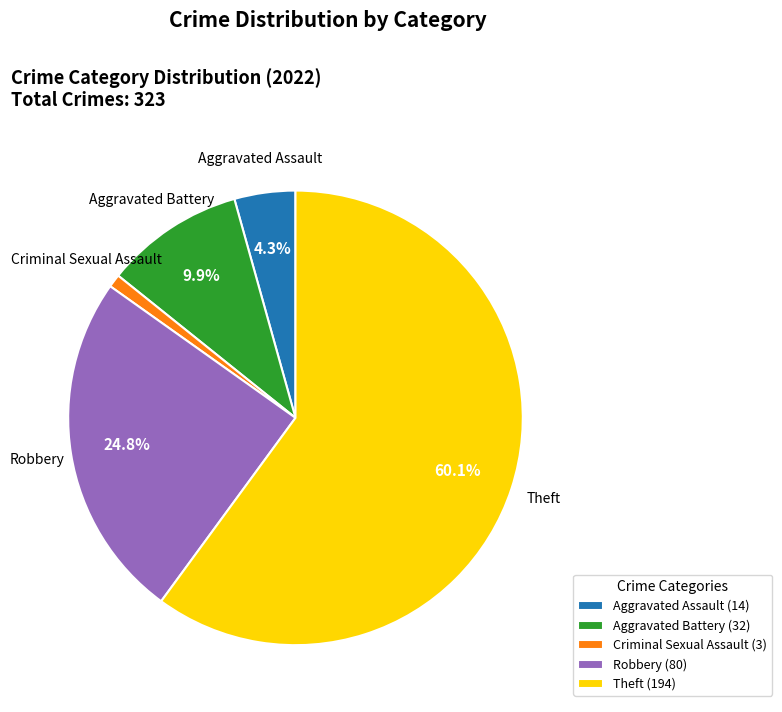

How much of the chart is everything except Theft?

39.9%